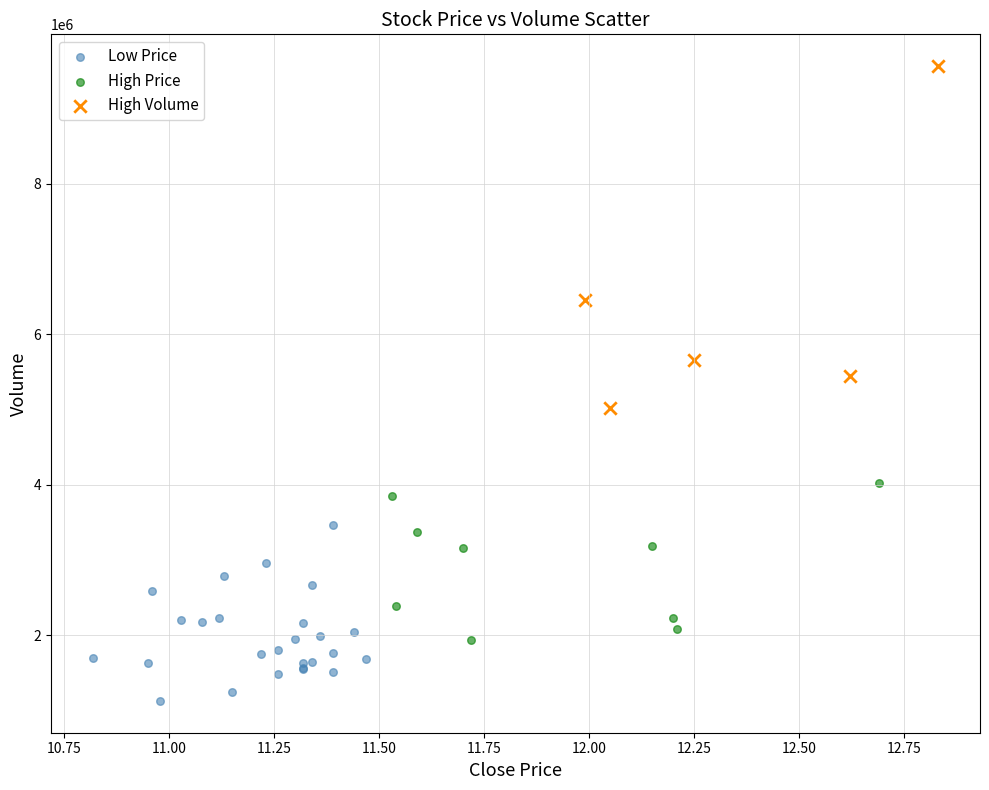

Which series contains the lowest Y value?

Low Price